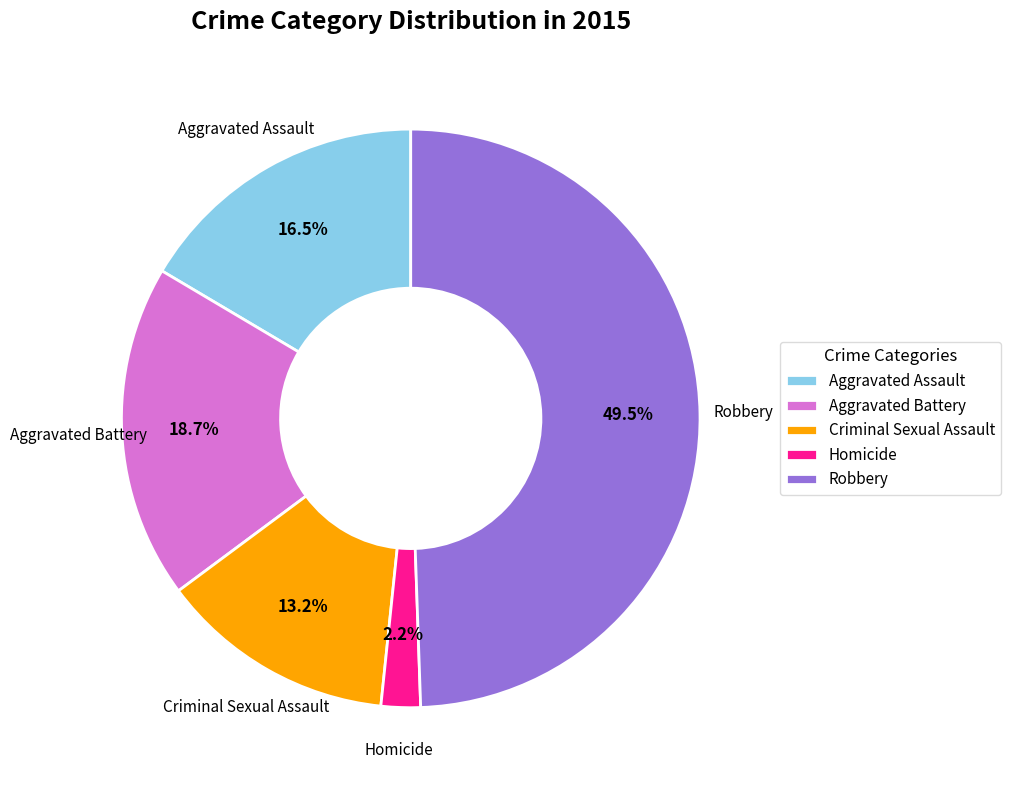

Which slice is the largest?

Robbery